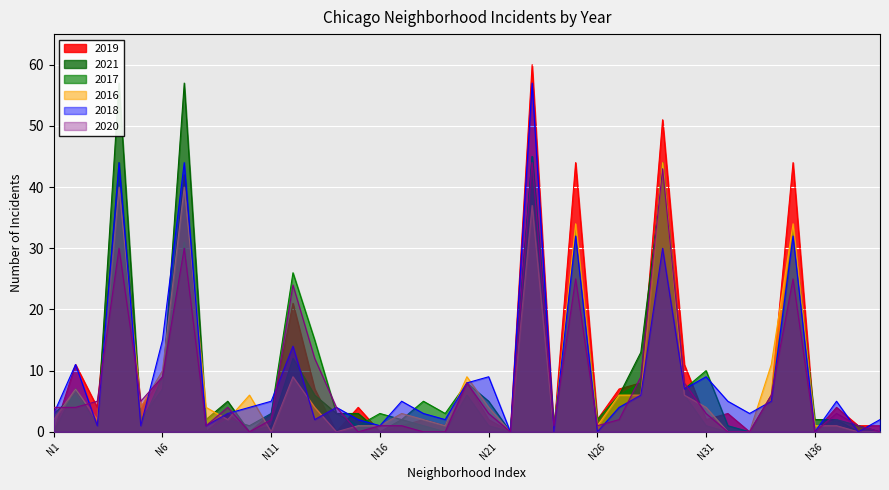

What is the difference between the maximum and minimum values in the 2021 series?

57